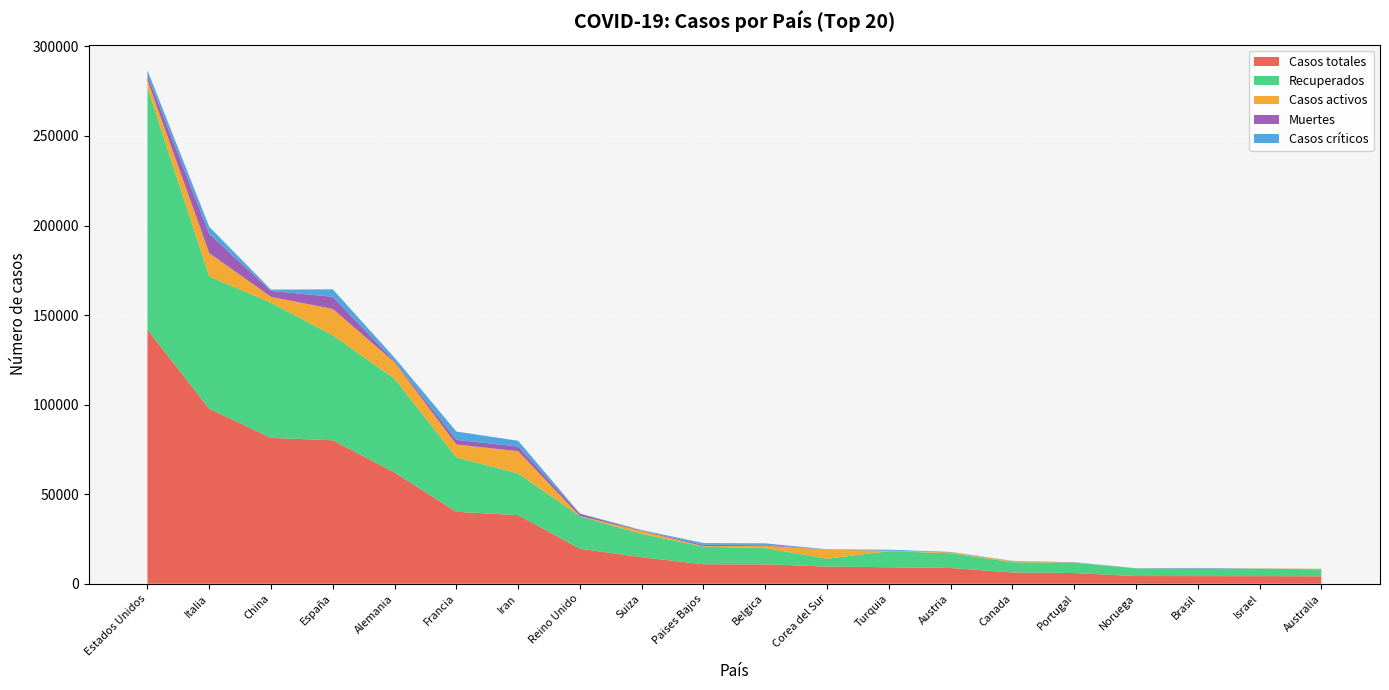

Reading right to left, transcribe all the data shown in this chart.

Casos totales: 4163	4247	4256	4284	5962	6320	8788	9217	9583	10836	10866	14829	19522	38309	40174	62095	80110	81439	97689	141854
Recuperados: 3920	4100	4114	4252	5800	5682	8223	8981	4398	9046	9845	12934	18159	23278	30366	52343	58598	75448	73880	134944
Casos activos: 226	132	6	7	43	573	479	105	5033	1359	250	1595	135	12391	7202	9211	14709	3300	13030	4435
Muertes: 17	15	136	25	119	65	86	131	152	431	771	300	1228	2640	2606	541	6803	3300	10779	2475
Casos críticos: 28	74	296	91	89	120	187	568	59	867	972	301	163	3206	4632	1979	4165	742	3906	2970